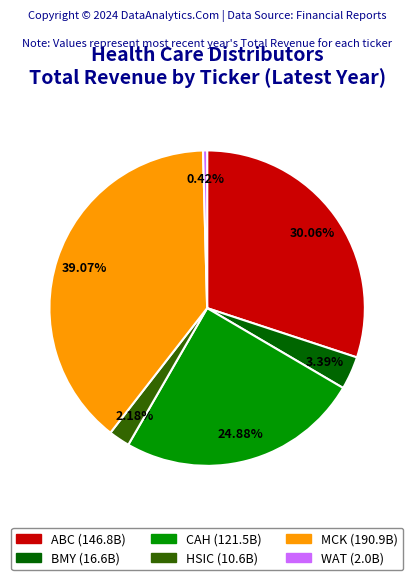

How many slices are in this pie chart?

6